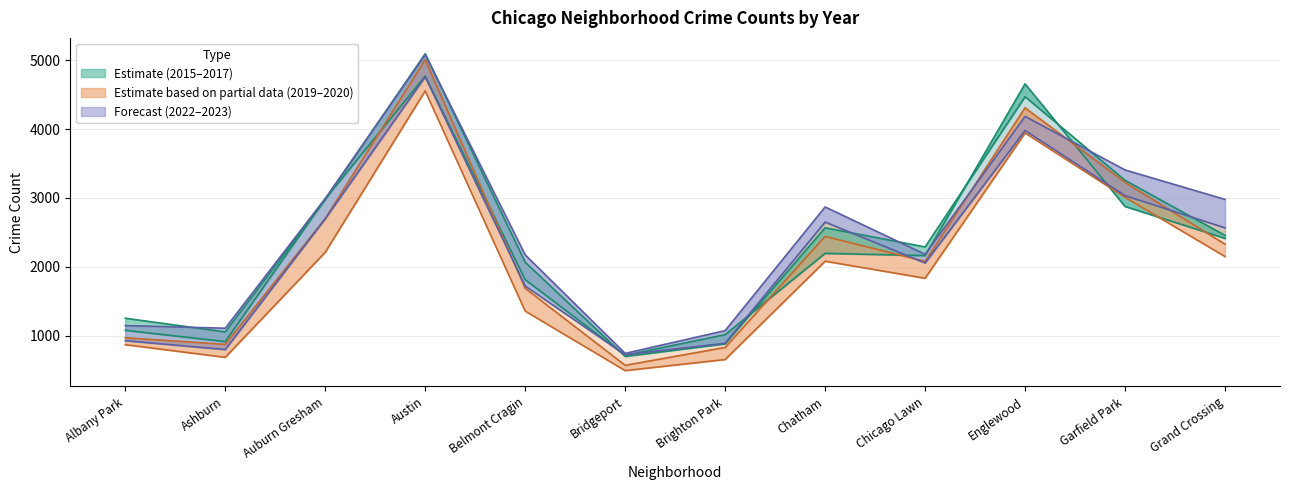

What is the total value across all series at Garfield Park?

18810